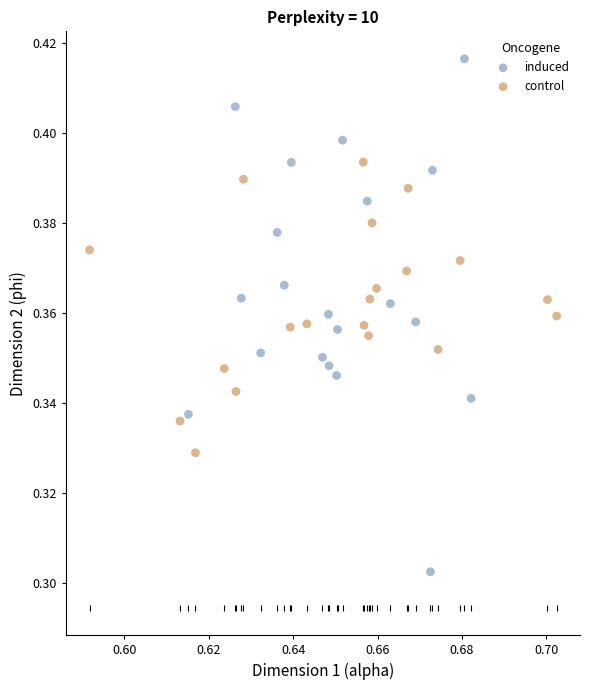

Which series contains the lowest Y value?

induced